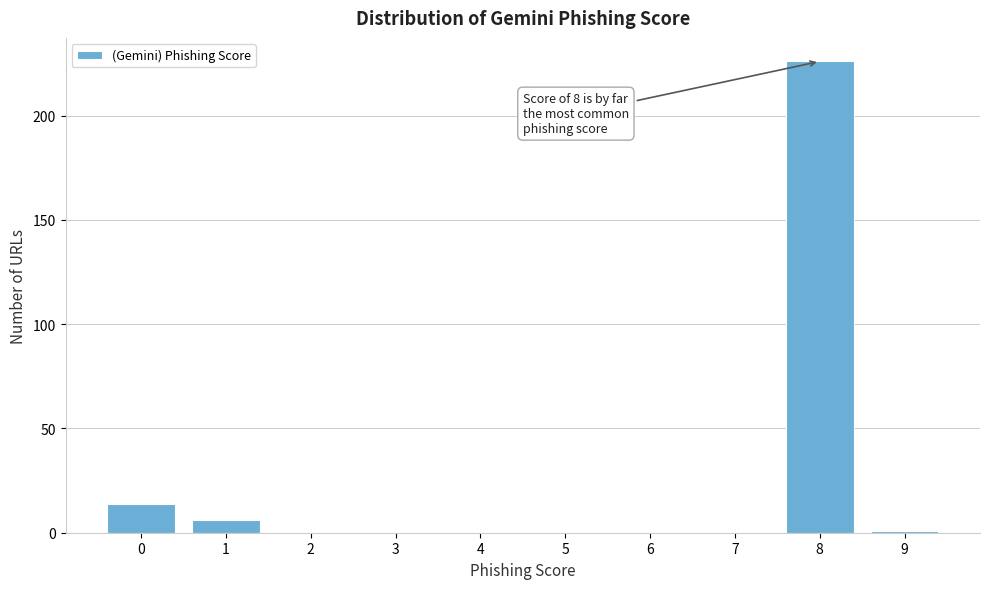

Reading left to right, list all the values displayed in this chart.

0=14	1=6	2=0	3=0	4=0	5=0	6=0	7=0	8=226	9=1